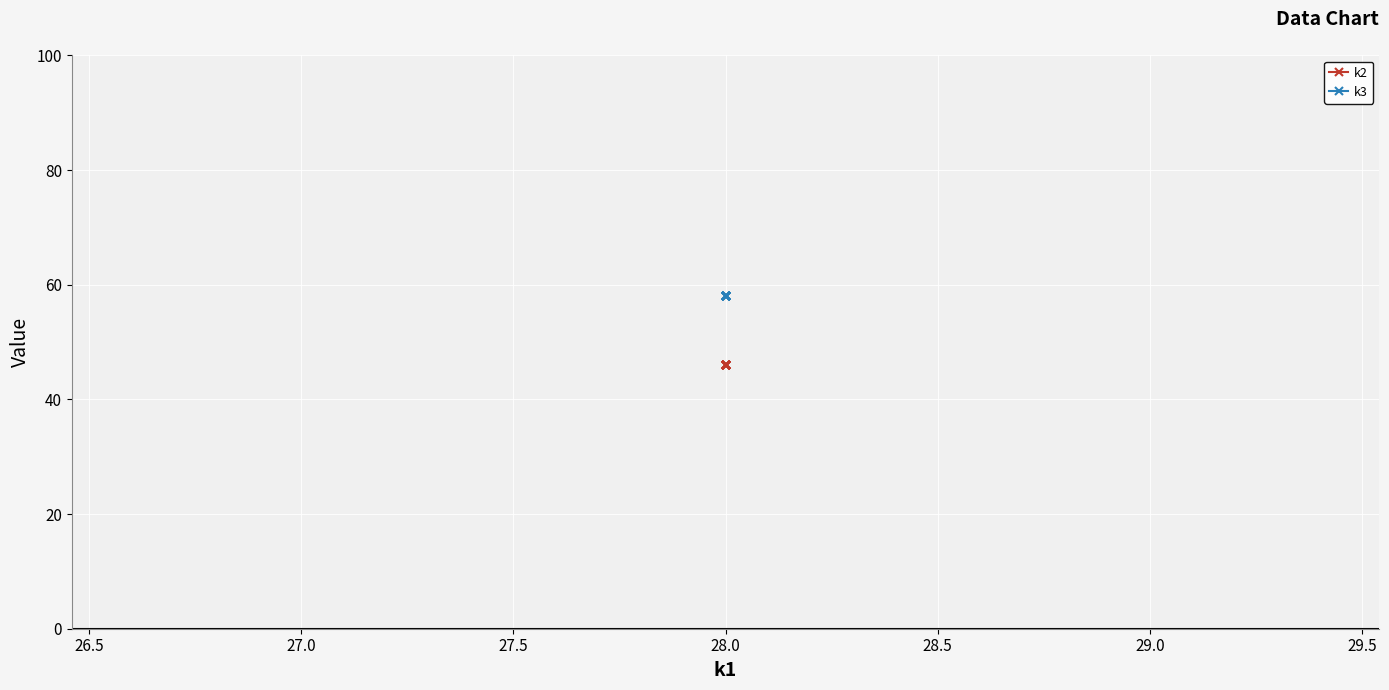

Rank the series by their maximum value, from lowest to highest.

k2, k3